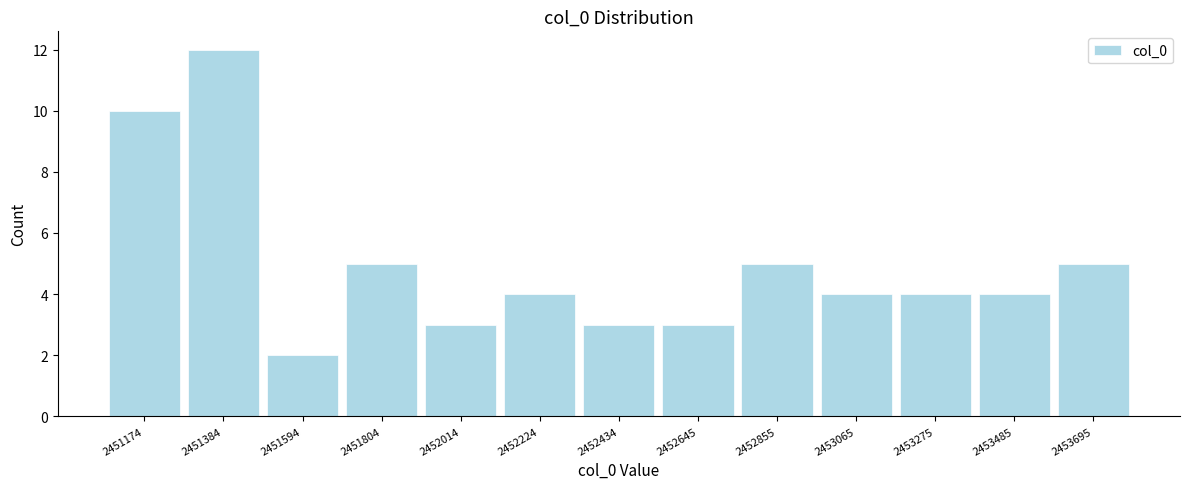

Reading left to right, list every bar in this chart as the range it spans on the x-axis followed by its height. Neither the bar edges nor the heights are printed on the chart, so give them approximately, as read against the axes.

2451050 to 2451300: 10
2451300 to 2451500: 12
2451500 to 2451700: 2
2451700 to 2451900: 5
2451900 to 2452100: 3
2452100 to 2452350: 4
2452350 to 2452550: 3
2452550 to 2452750: 3
2452750 to 2452950: 5
2452950 to 2453150: 4
2453150 to 2453400: 4
2453400 to 2453600: 4
2453600 to 2453800: 5